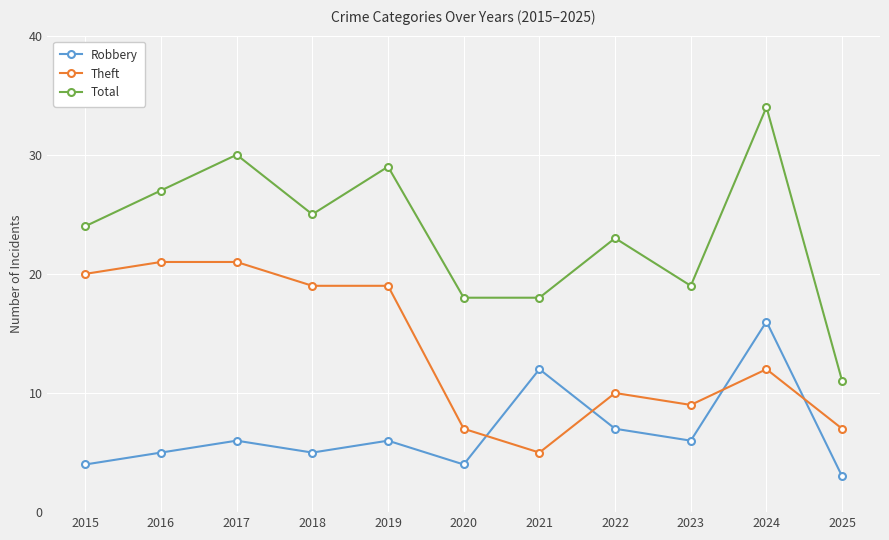

What is the difference between the highest and lowest values at 2023?

13